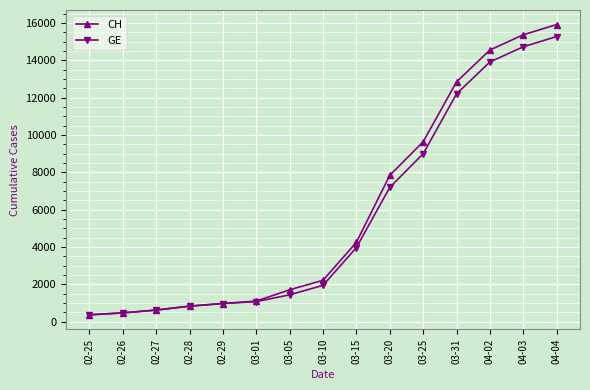

What is the difference between the maximum and second lowest values in the CH series?

15447